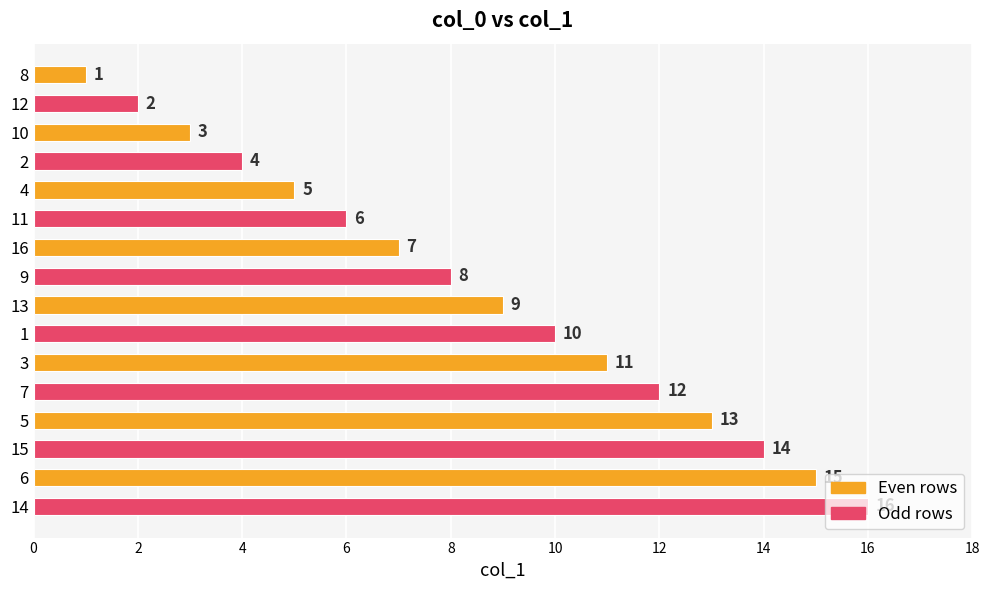

Approximately how many times larger is the value at 8 compared to 10?

0.3